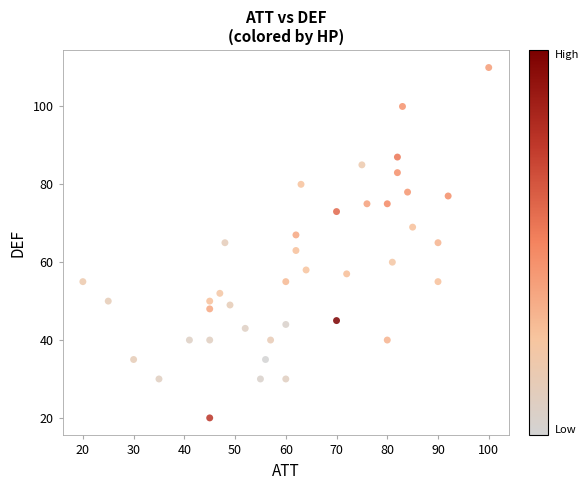

What is the range of Y values (max minus min)?

90